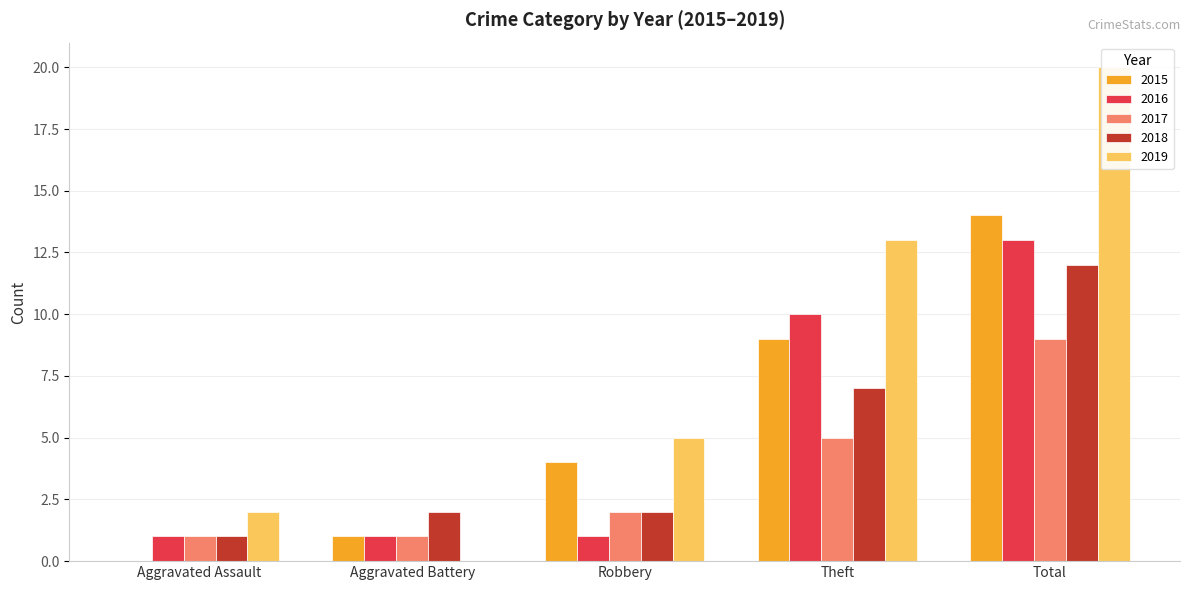

Which label corresponds to the largest value in the chart?

Total